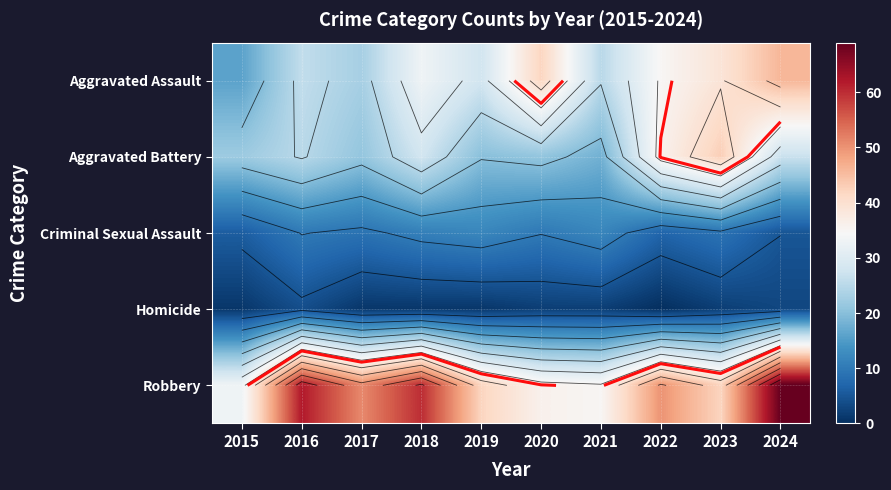

Where is Aggravated Battery nearest to the value 30?

2018